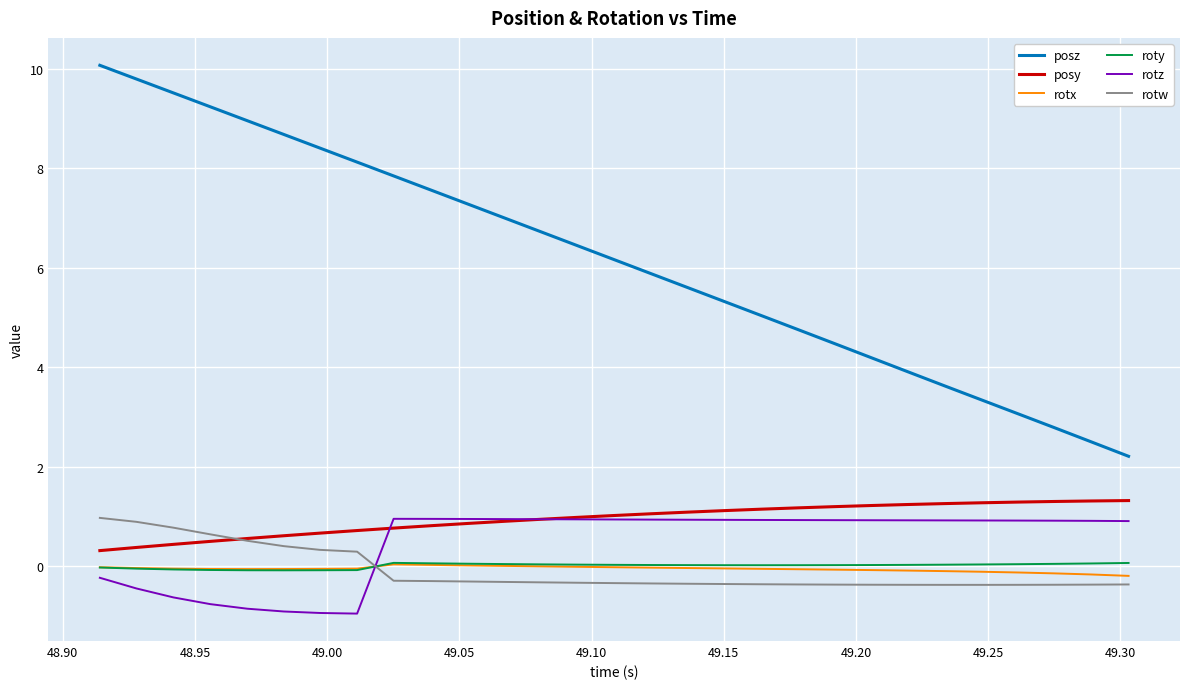

In rotx, how many points are higher than both neighbors (excluding endpoints)?

1